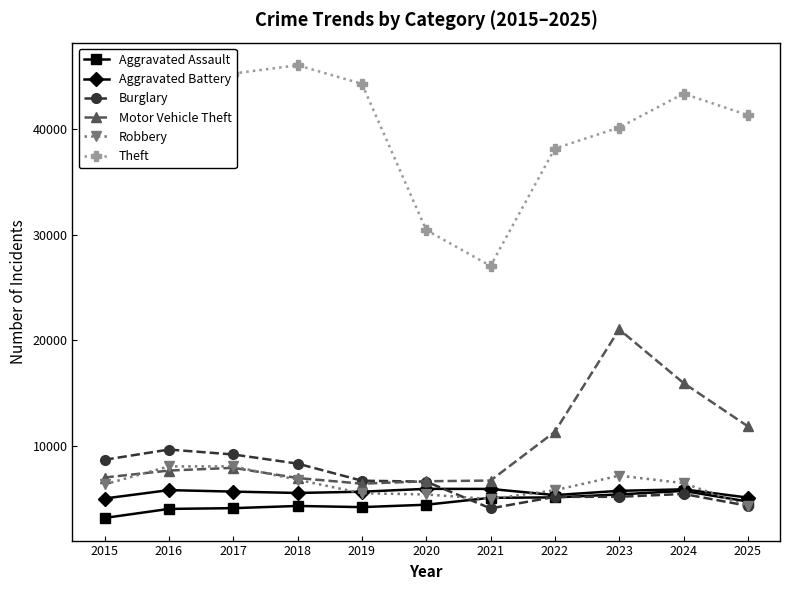

Which series changed the most between 2020 and 2024?

Theft